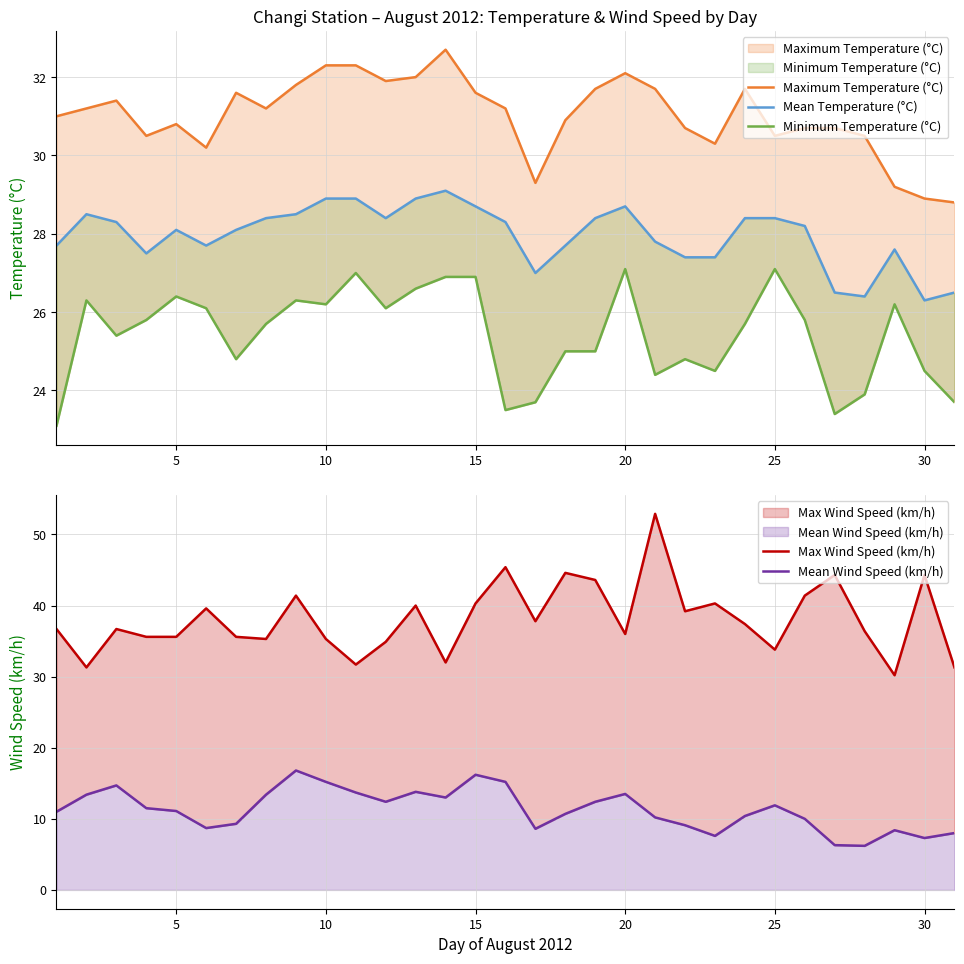

True or false: Mean Temperature (°C) and Max Wind Speed (km/h) cross at least once.

False